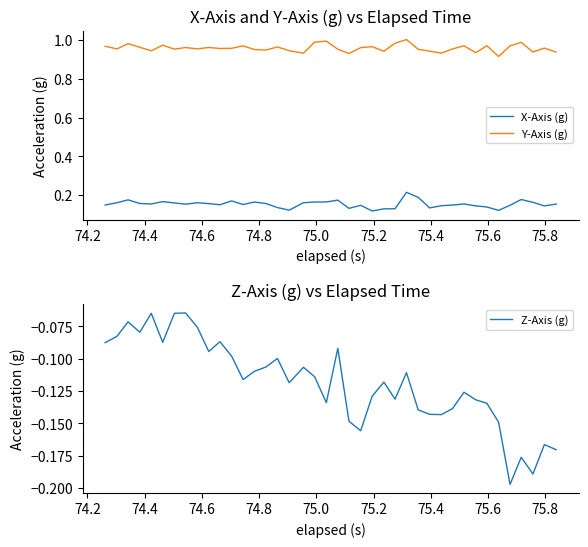

Which series has the largest total across all categories?

Y-Axis (g)